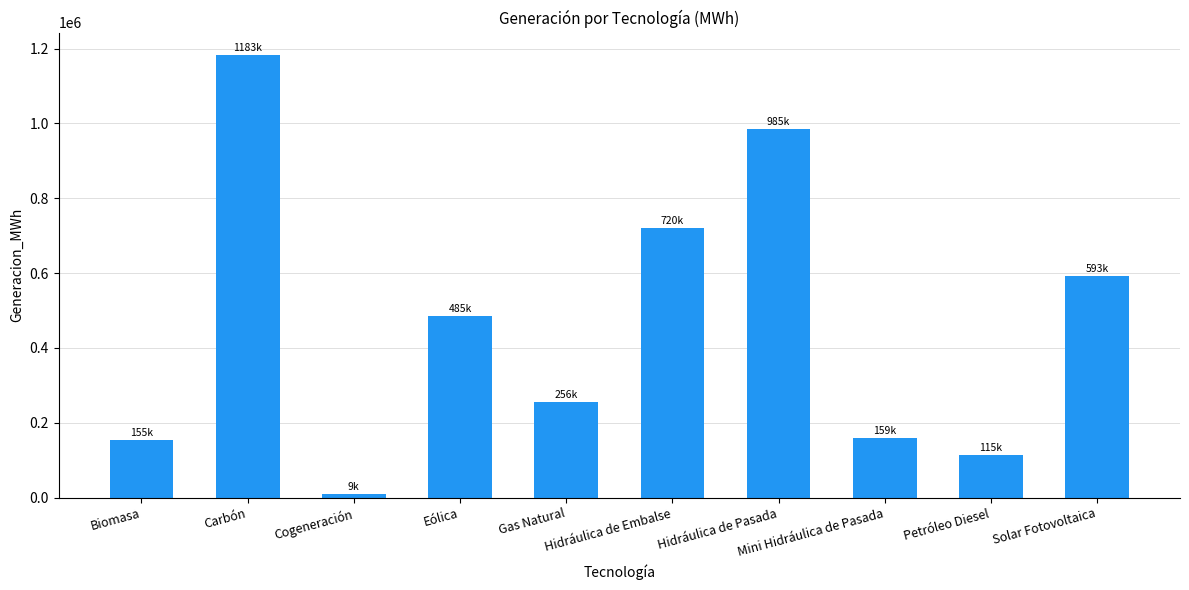

What is the value of the 6th bar from the left?

720021.6